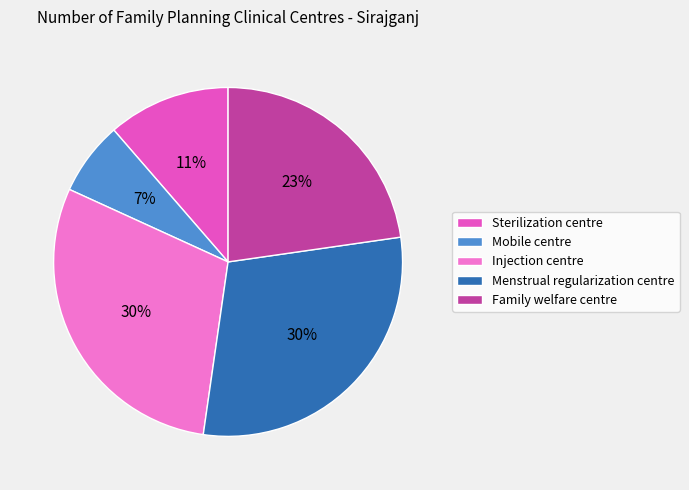

Does any single category account for the majority?

No